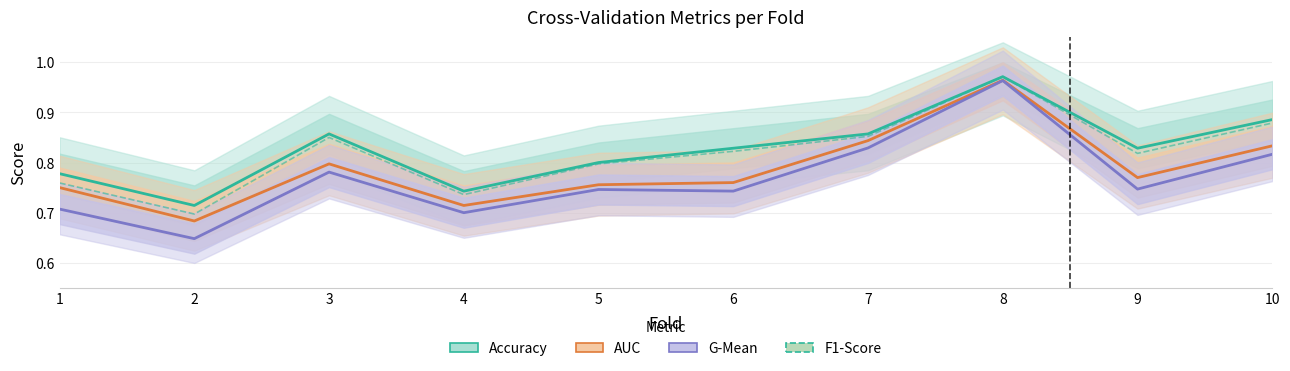

Between 9 and 3, which is larger?

3